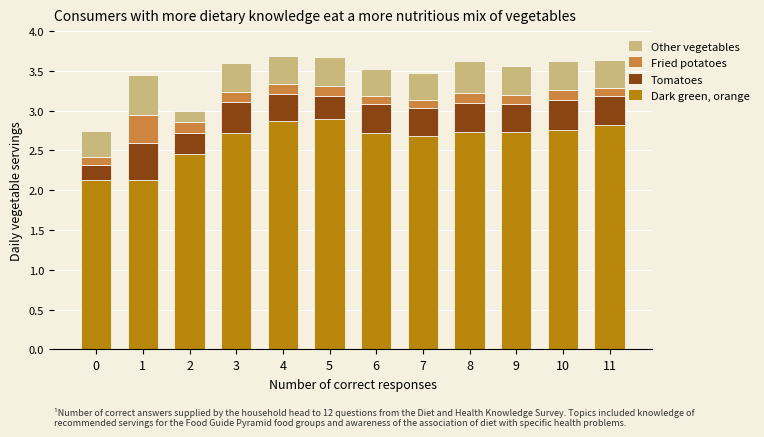

What is the total value across all series at 11?

3.6